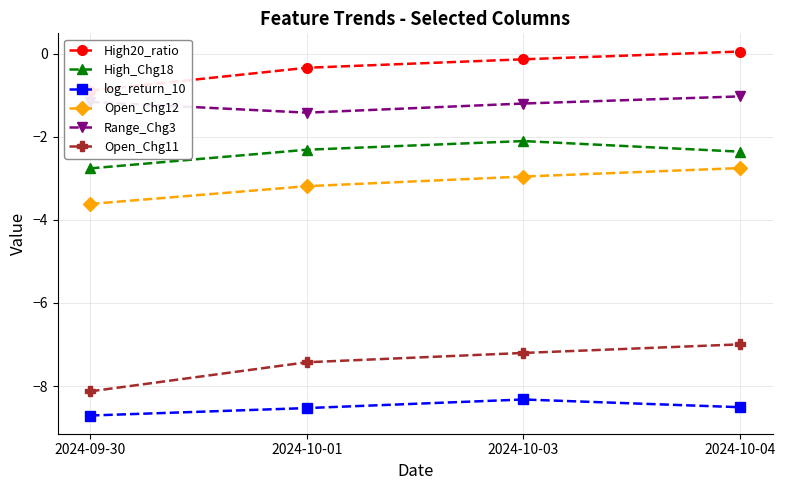

True or false: High_Chg18 and log_return_10 intersect in this chart.

False